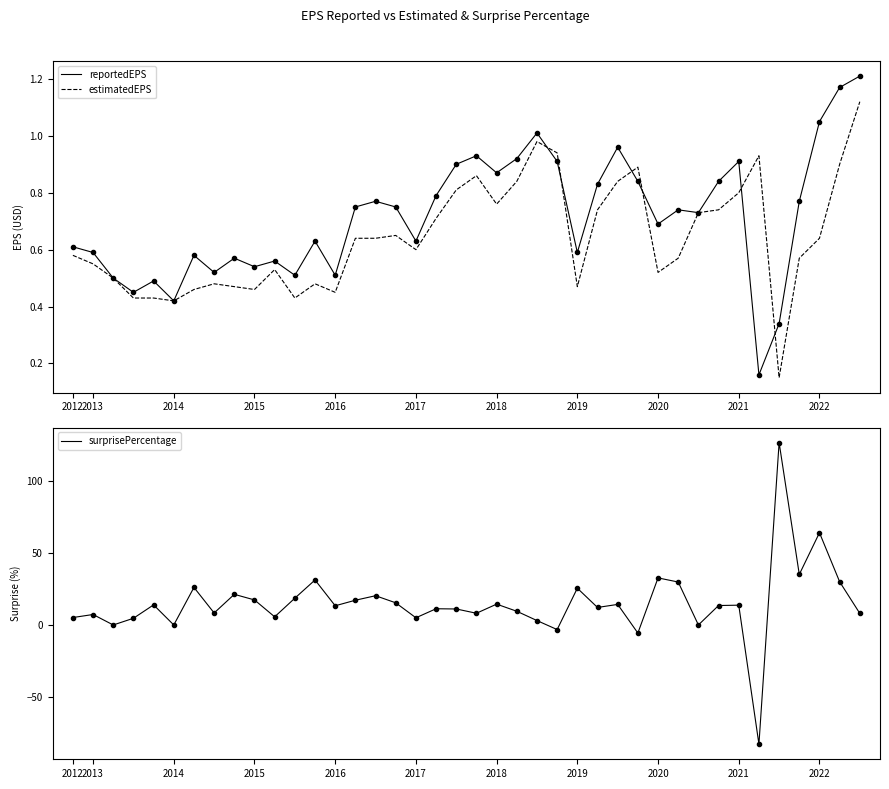

Which series has the largest range (max minus min)?

surprisePercentage